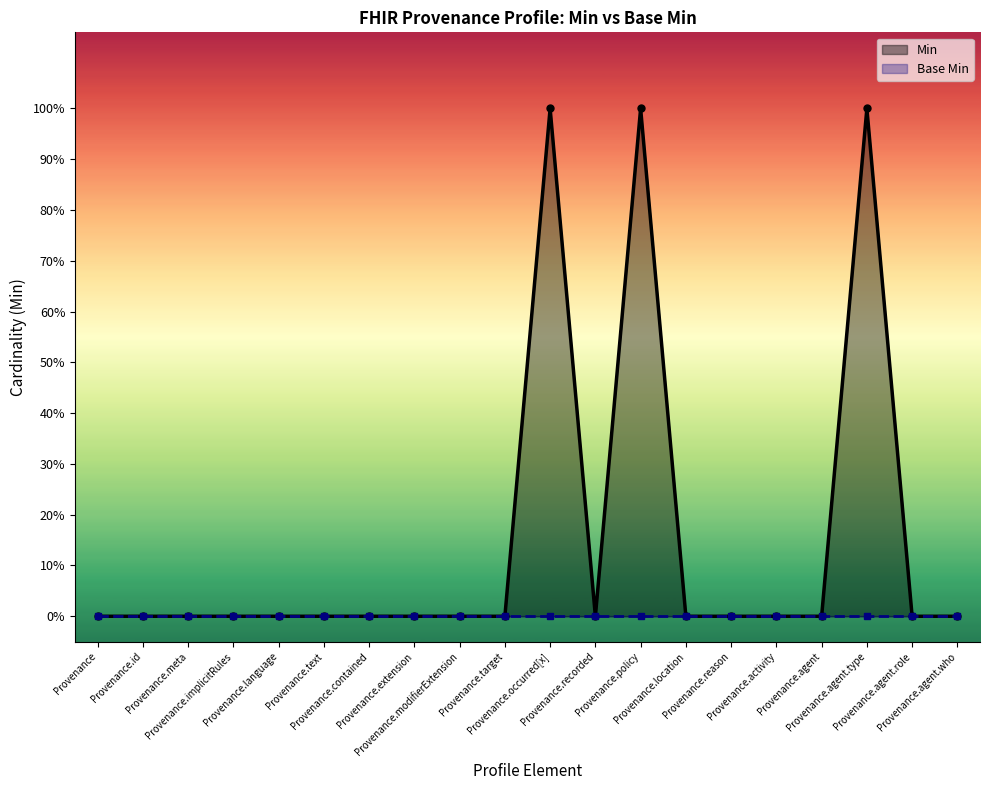

What is the value of the 13th point from the left?

1